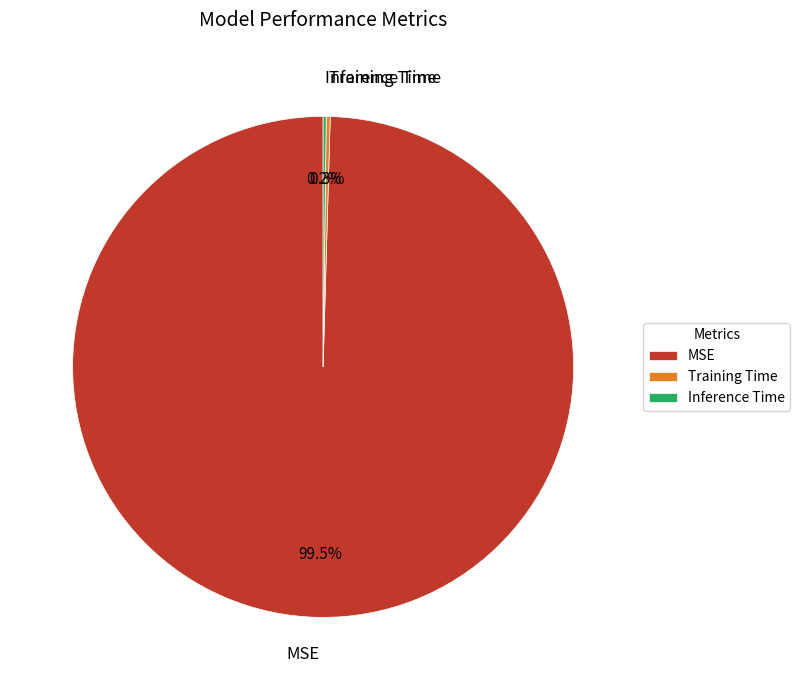

Which category has the biggest portion of the pie?

MSE